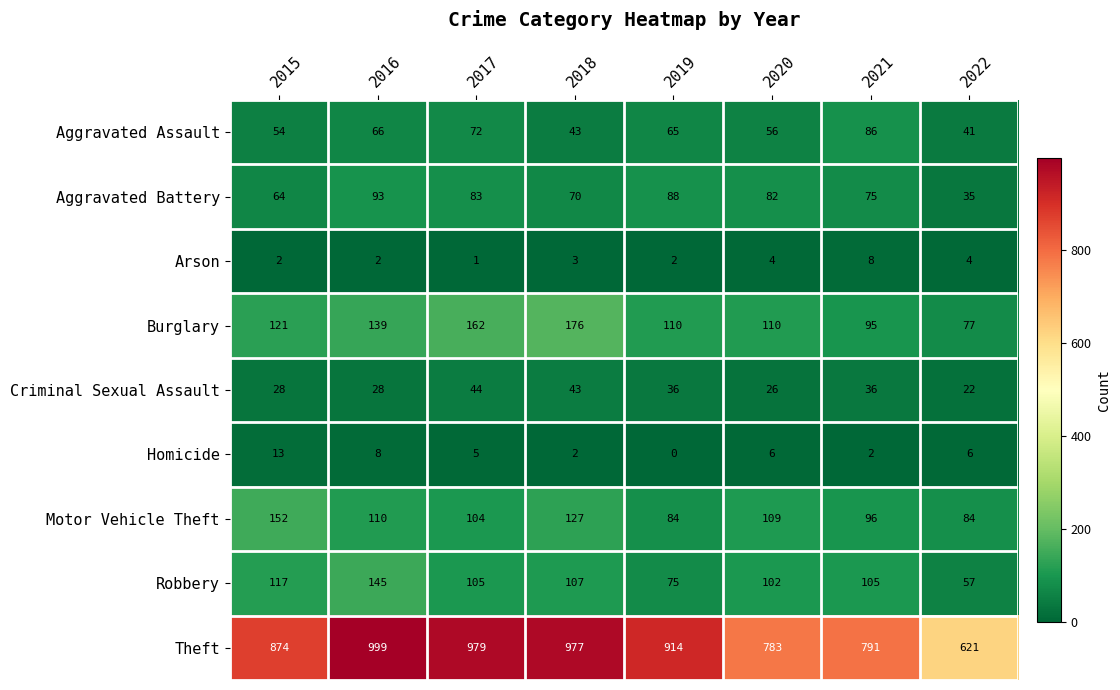

Which series has the largest range (max minus min)?

Theft